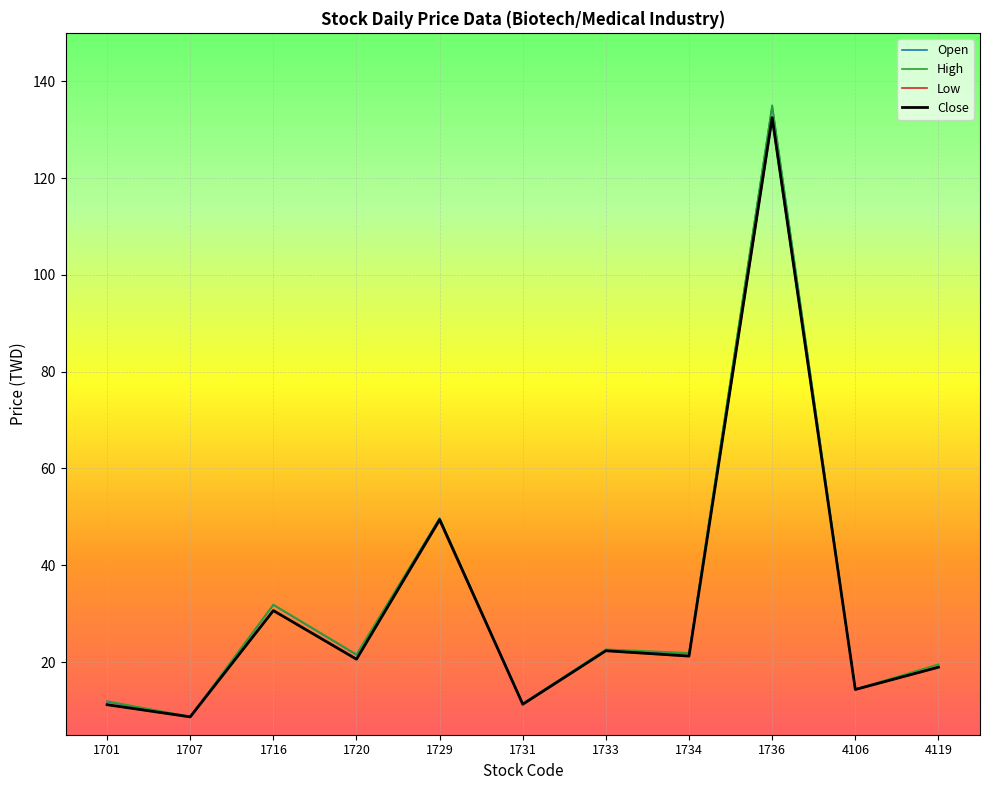

At which label is Open closest to 71?

1729